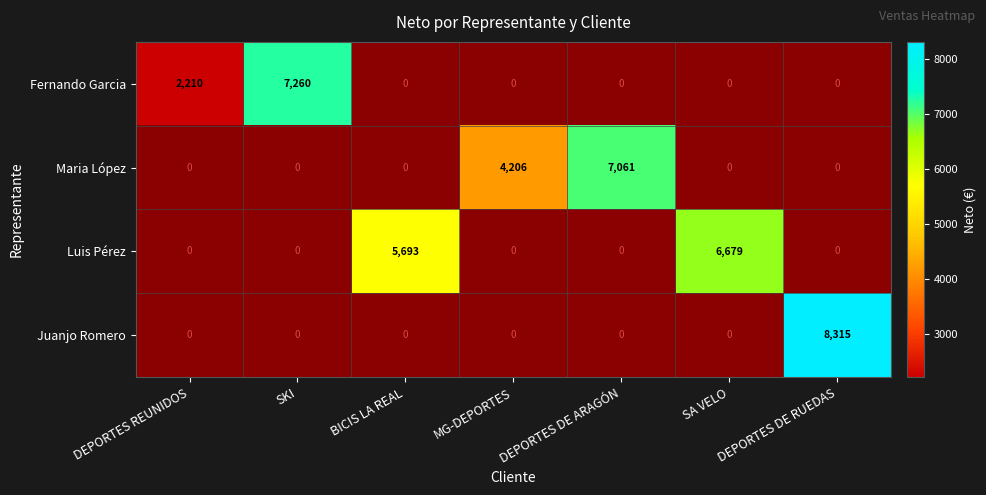

The value of Maria López at DEPORTES DE ARAGÓN is 7061. True or false?

True